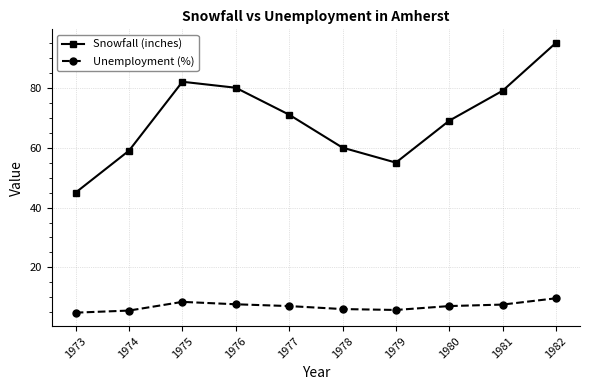

True or false: Snowfall (inches) and Unemployment (%) cross at least once.

False